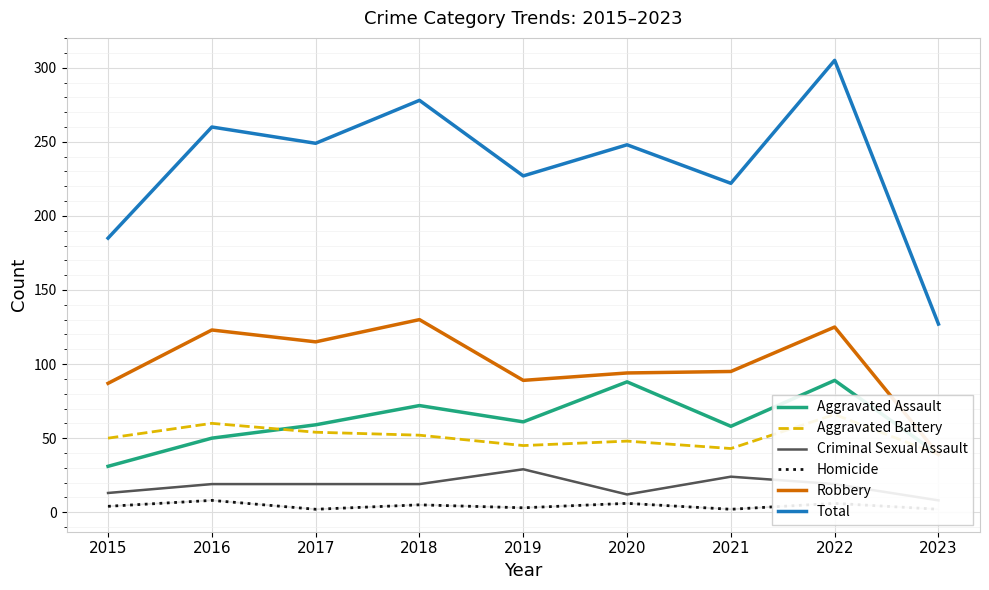

What are all the series names shown in the legend?

Aggravated Assault, Aggravated Battery, Criminal Sexual Assault, Homicide, Robbery, Total